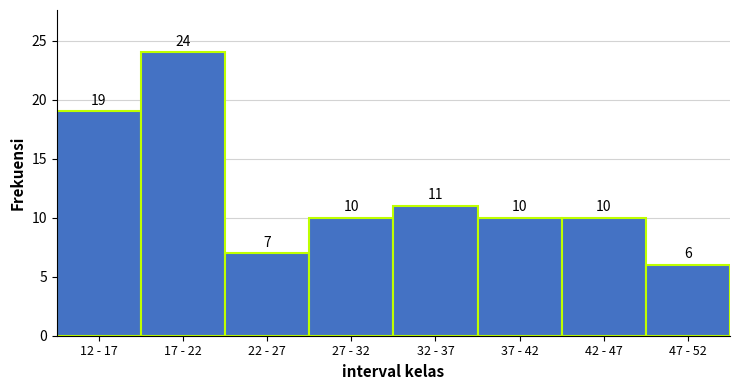

Reading left to right, transcribe all the data shown in this chart.

19	24	7	10	11	10	10	6